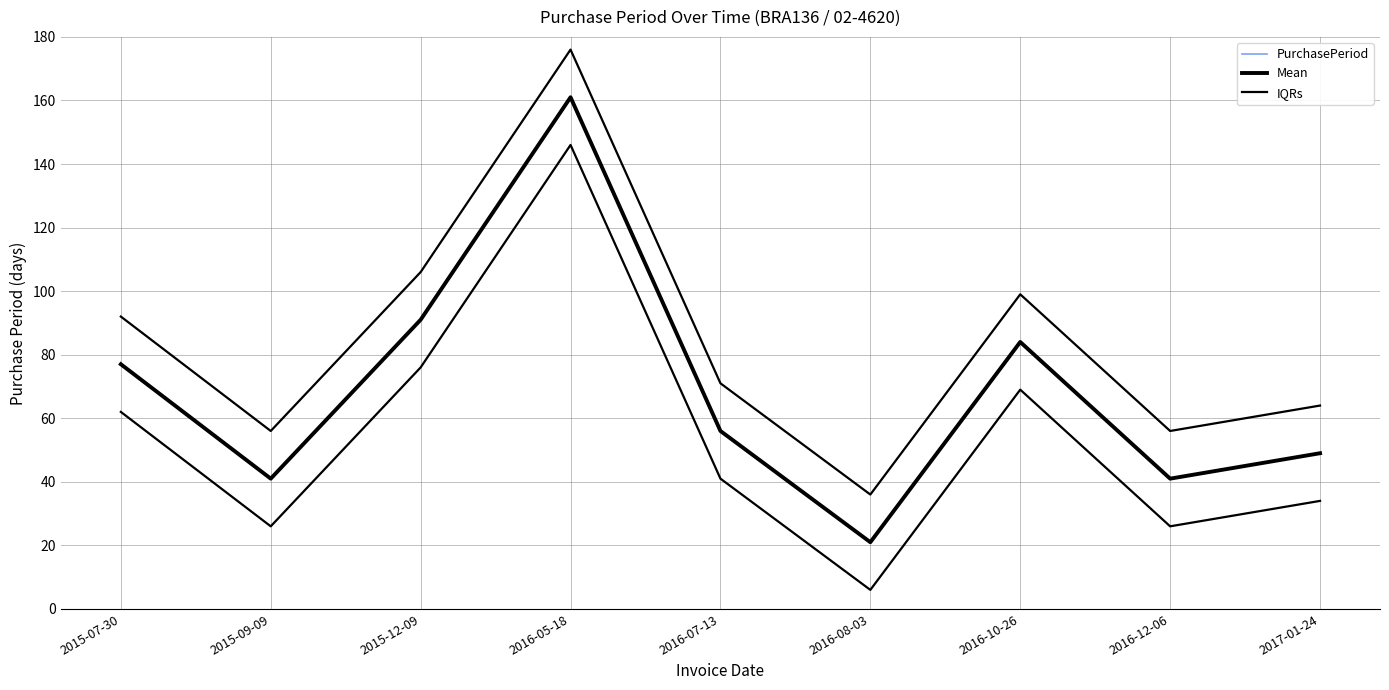

What is the label of the 8th point from the right?

2015-09-09